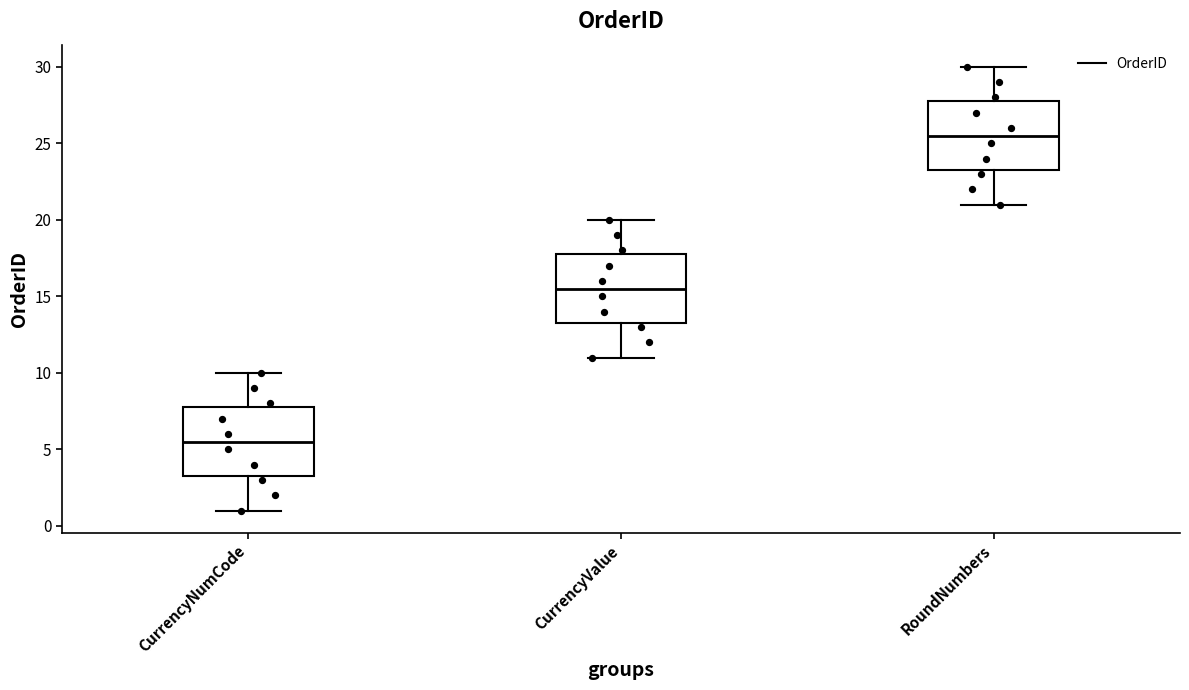

Reading left to right, read every box against the y-axis: the position of its median line, the range the box covers, and the ends of its whiskers. The values are not printed on the chart, so give them approximately, as read against the axis.

CurrencyNumCode: median 5.5, box 3.5 to 8.0, whiskers 1.0 to 10.0
CurrencyValue: median 15.5, box 13.5 to 18.0, whiskers 11.0 to 20.0
RoundNumbers: median 25.5, box 23.5 to 28.0, whiskers 21.0 to 30.0